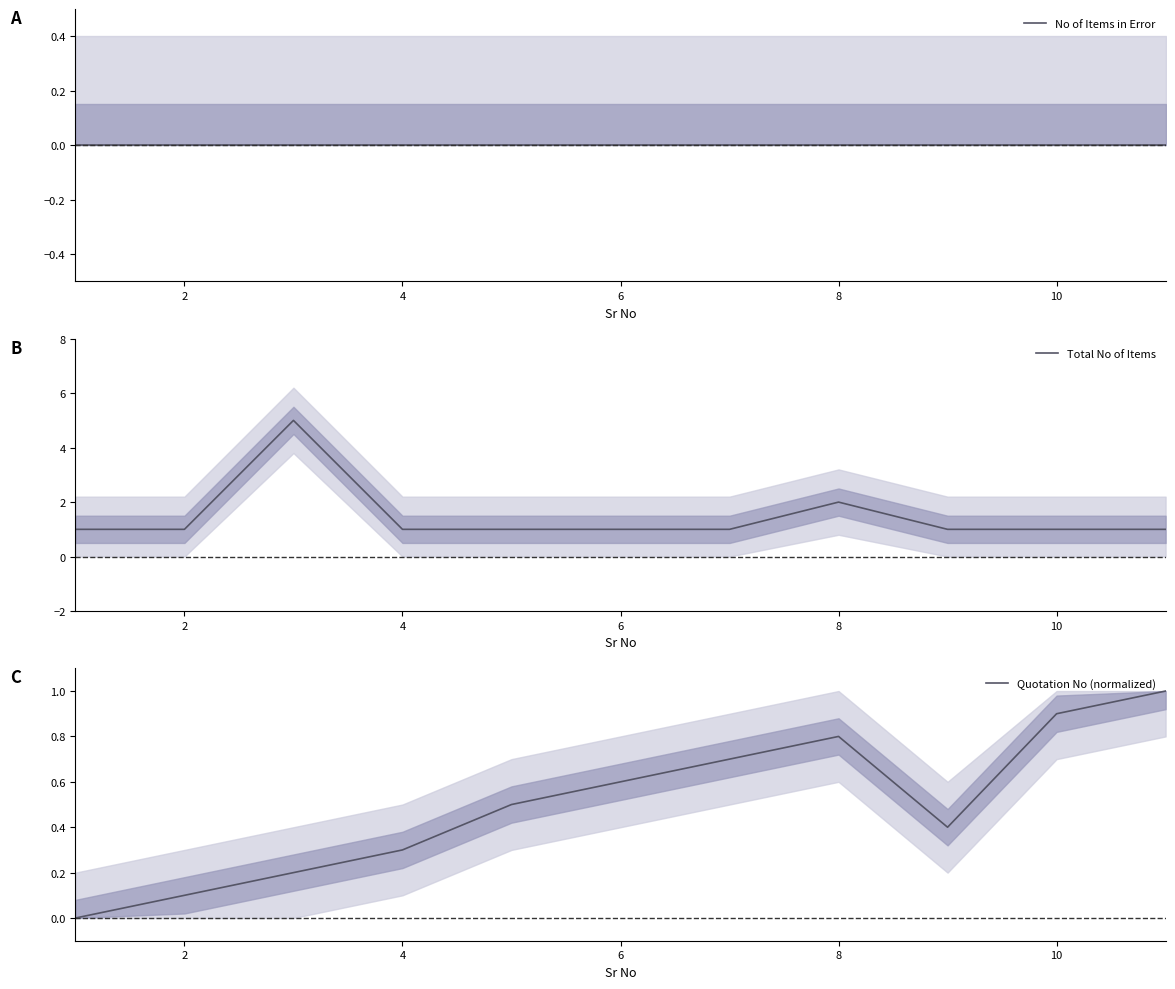

Count the number of categories in the chart.

11